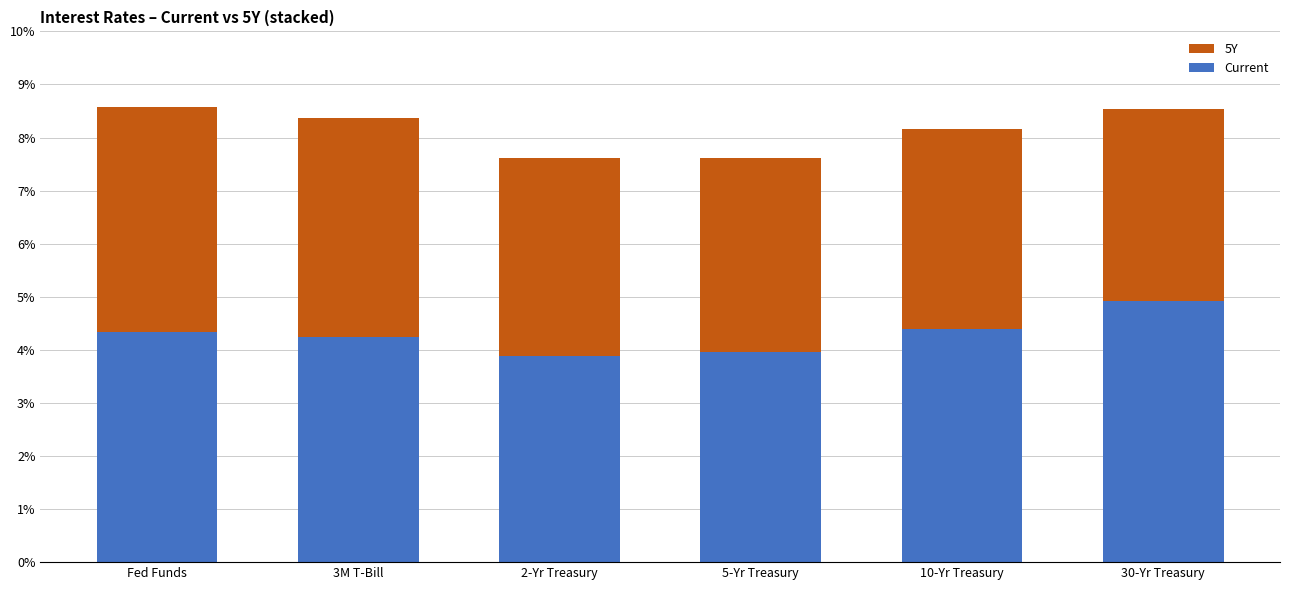

What is the sum of all Current values?

25.7